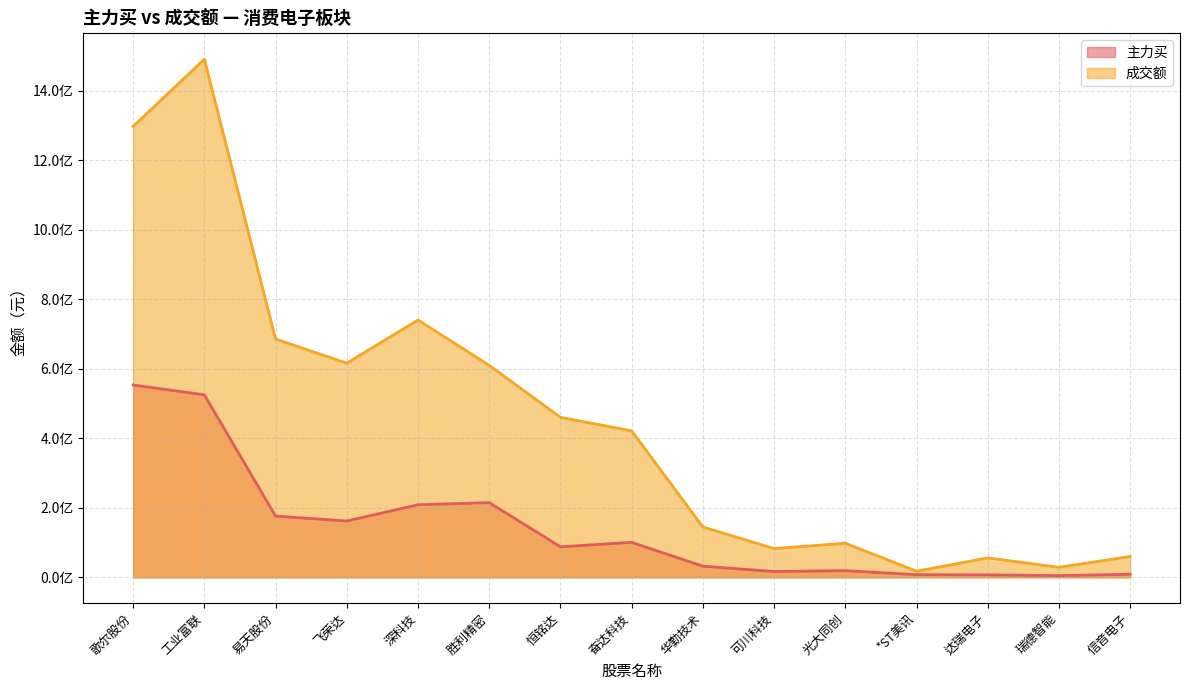

Which series has the widest spread of values?

成交额